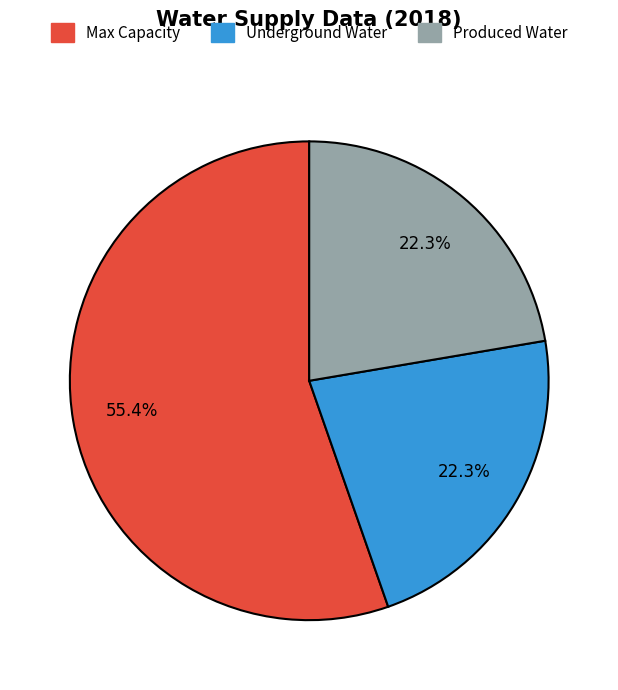

Is there any slice that represents more than half of the pie?

Yes